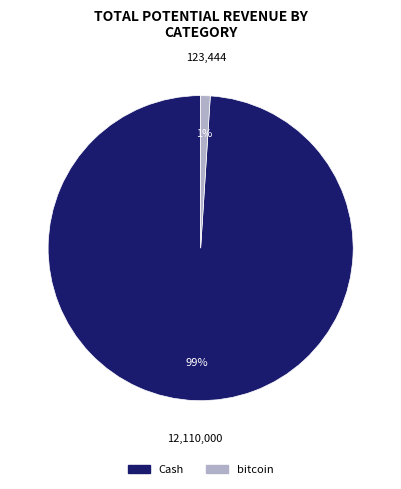

Which slice is the smallest?

bitcoin